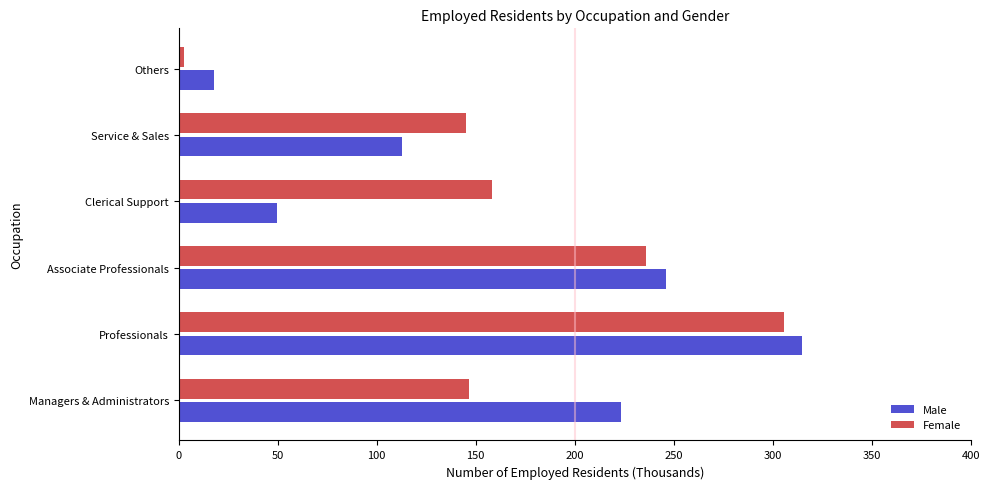

The Male series shows 131.8 at Managers & Administrators. True or false?

False